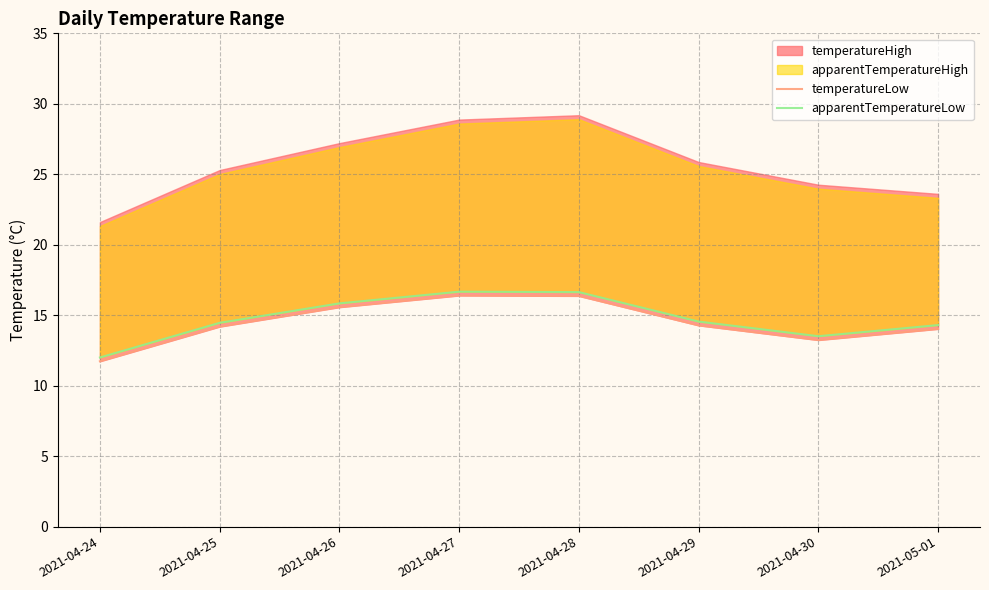

How many data points does each series have?

8